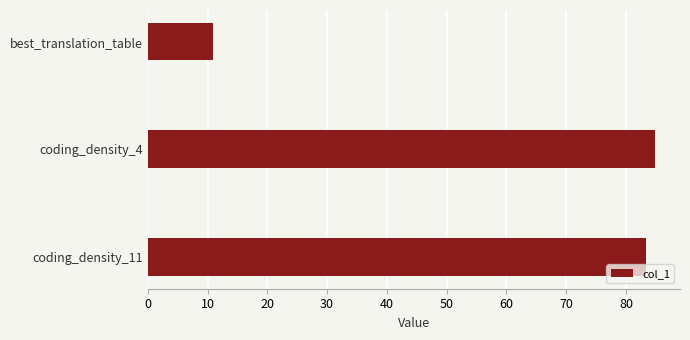

What position from the top is coding_density_4?

2